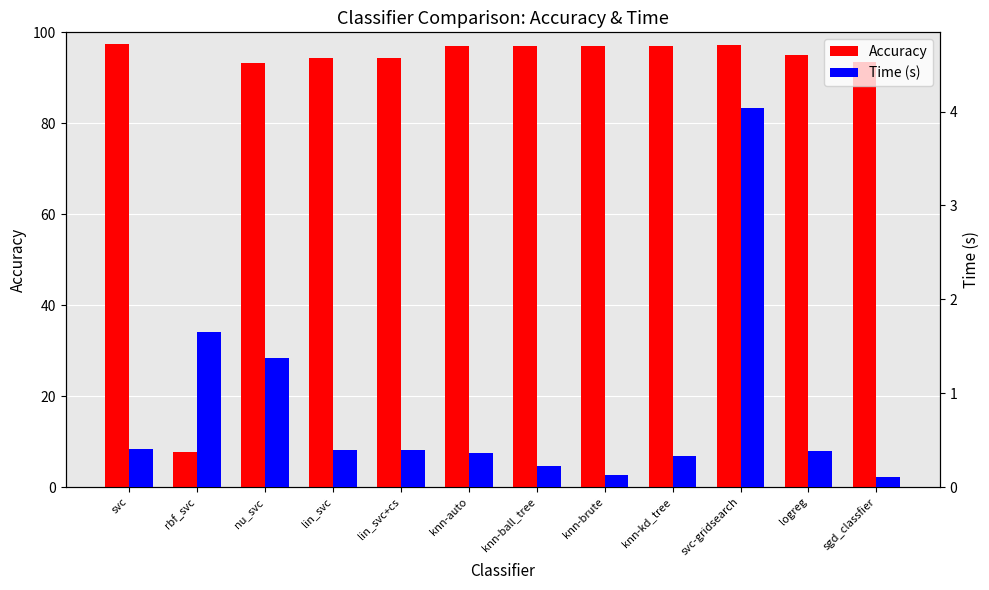

Is the value of Time (s) at svc-gridsearch greater than the value of Accuracy at knn-brute?

No